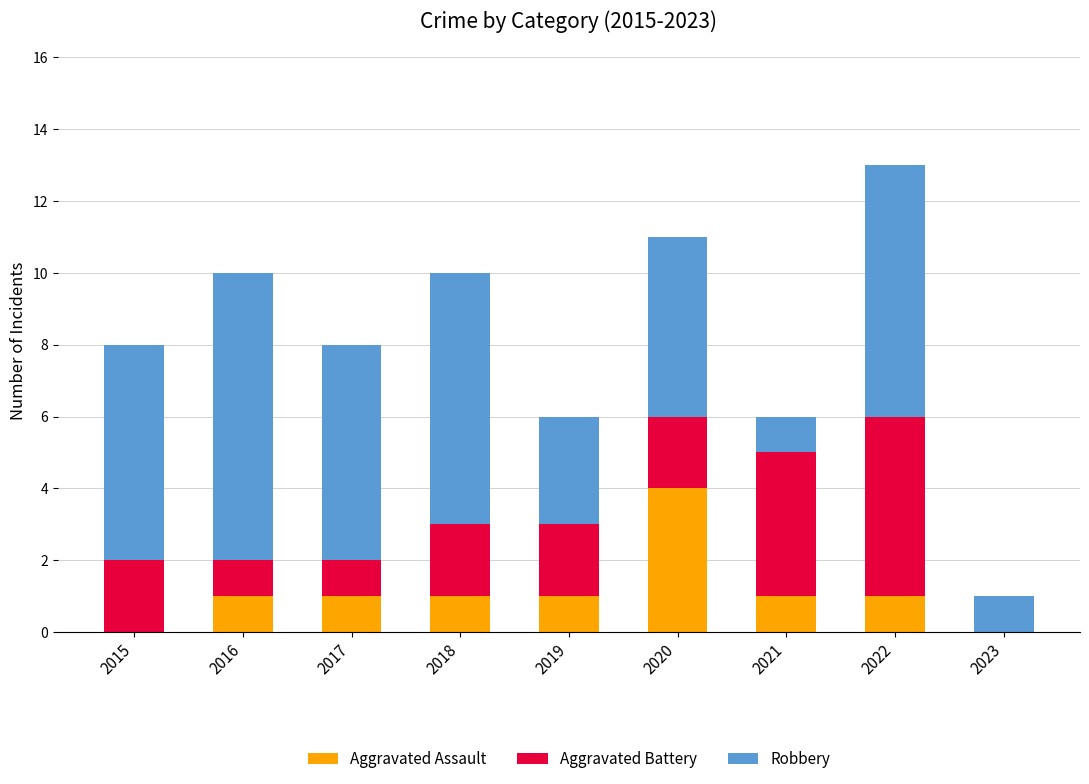

What are all the series names shown in the legend?

Aggravated Assault, Aggravated Battery, Robbery